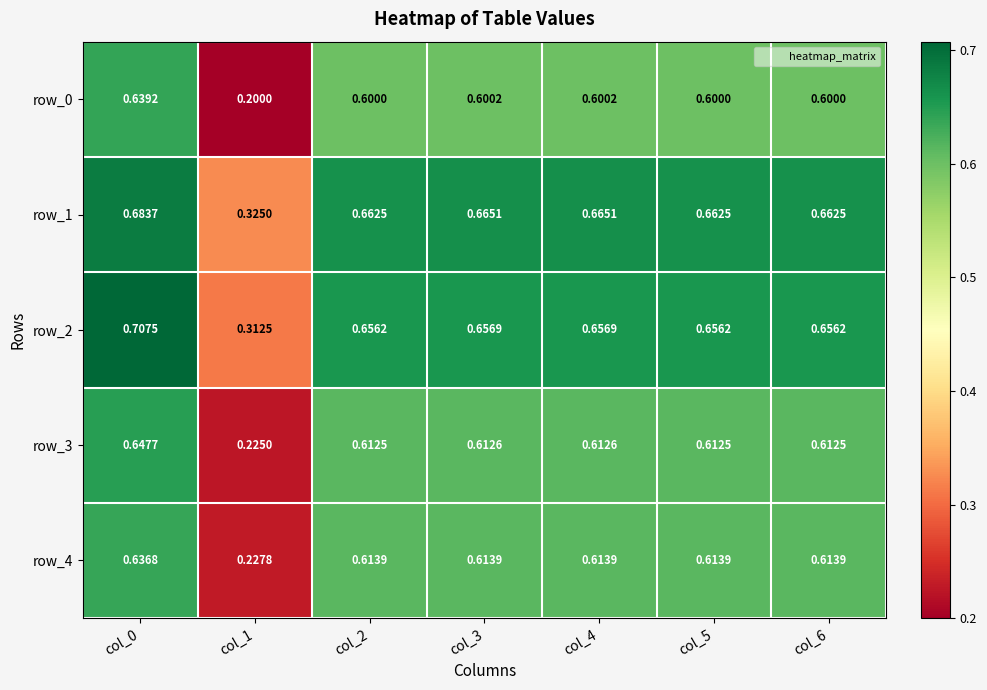

The row_3 series shows 0.6 at col_3. True or false?

True